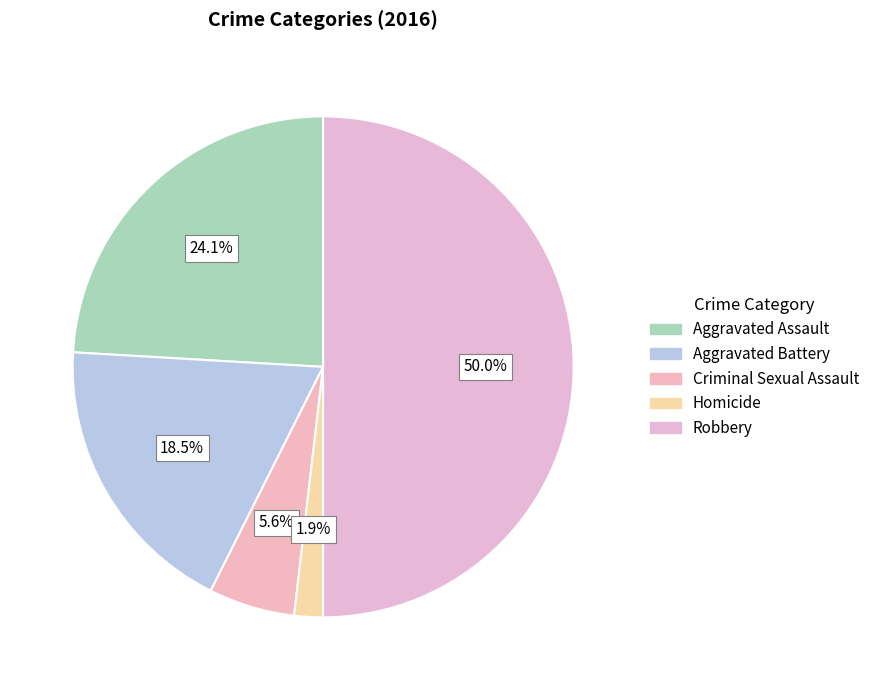

To the nearest percent, what percentage of the pie is Robbery?

50%